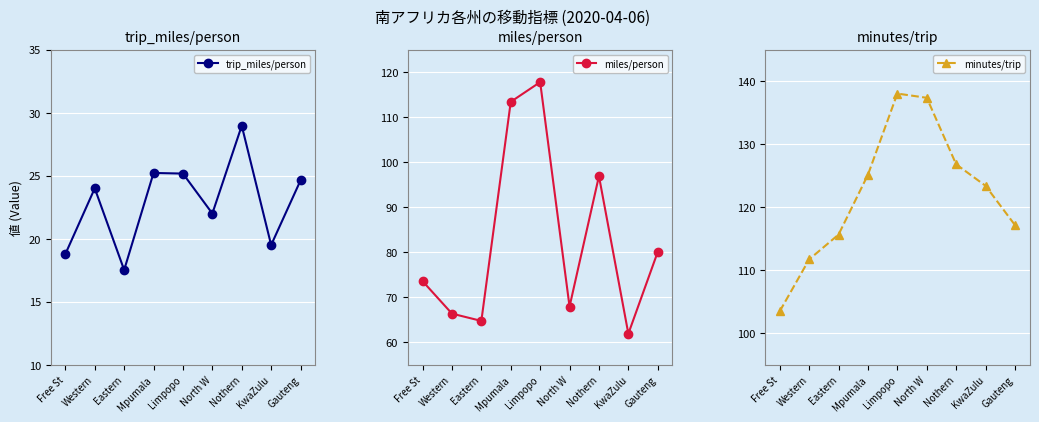

Rank the series by their maximum value, from lowest to highest.

trip_miles/person, miles/person, minutes/trip